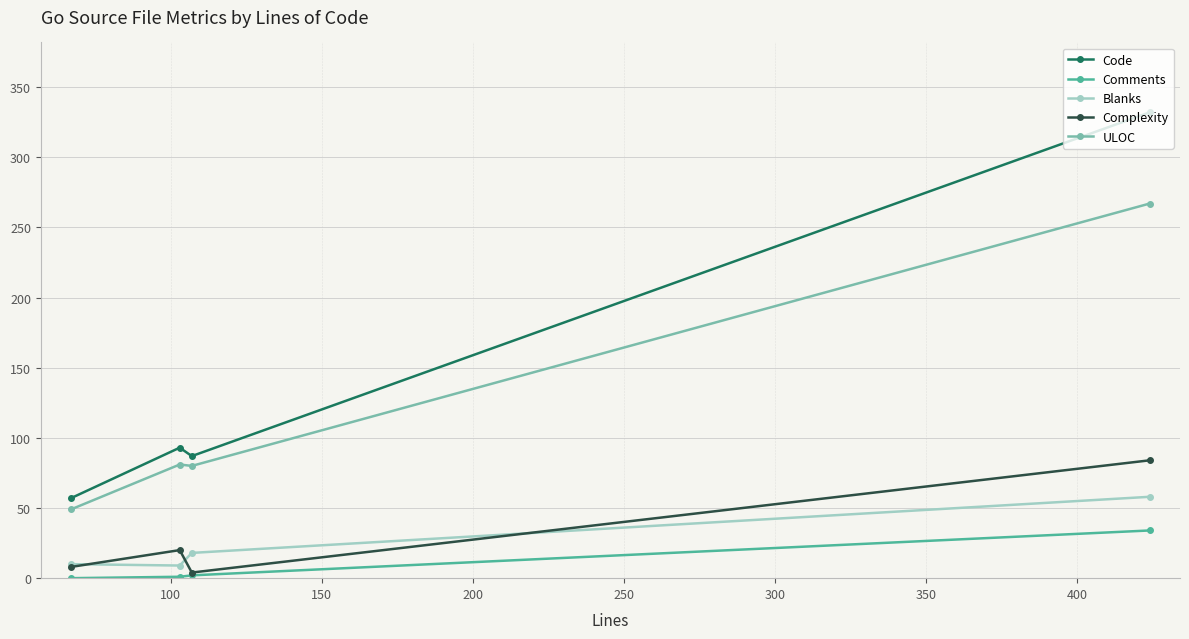

True or false: Complexity and ULOC intersect in this chart.

False